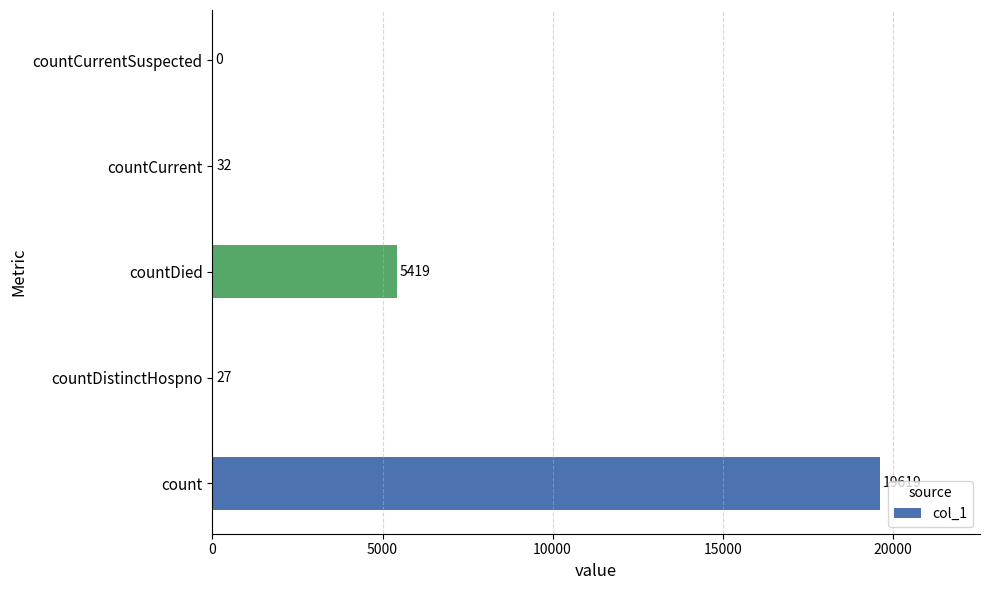

What is the sum of the values at count and countCurrent?

19651